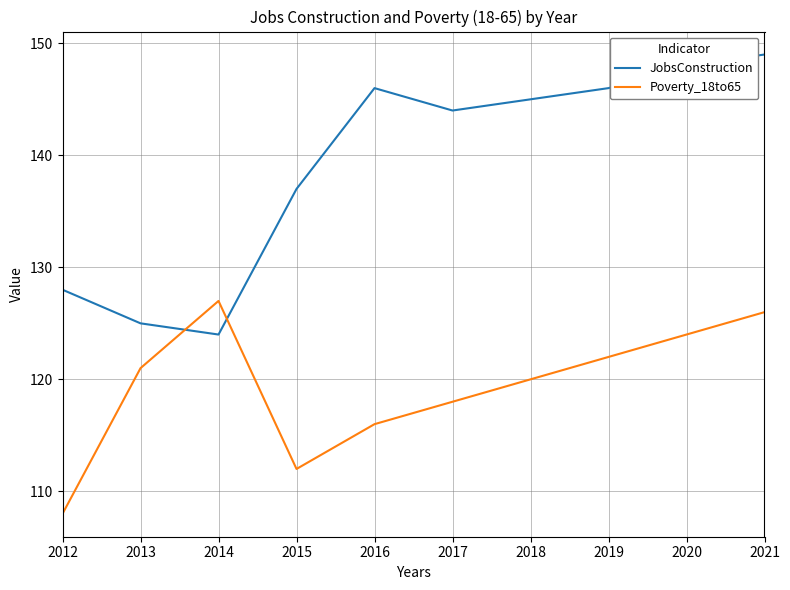

List the series in order of their overall mean, highest first.

JobsConstruction, Poverty_18to65